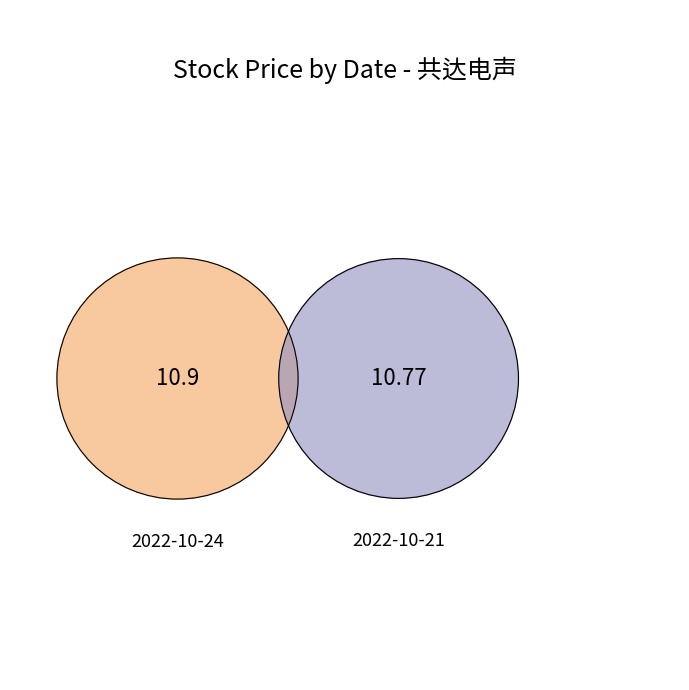

Does 2022-10-21 represent more than half of the total?

No